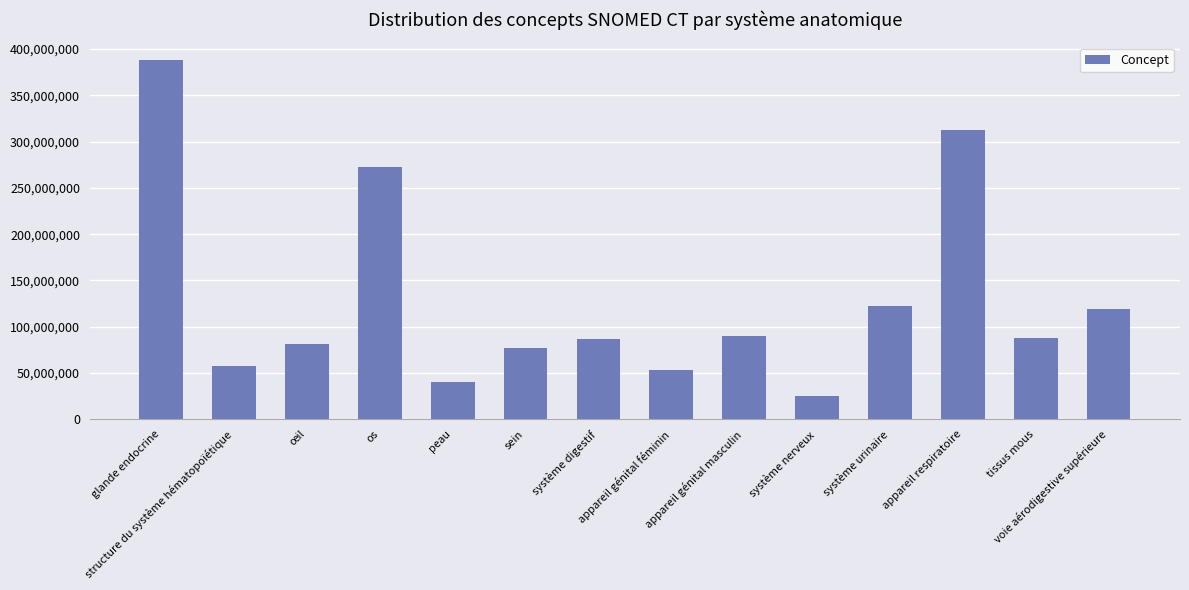

At which label does the data first exceed 87784001?

glande endocrine